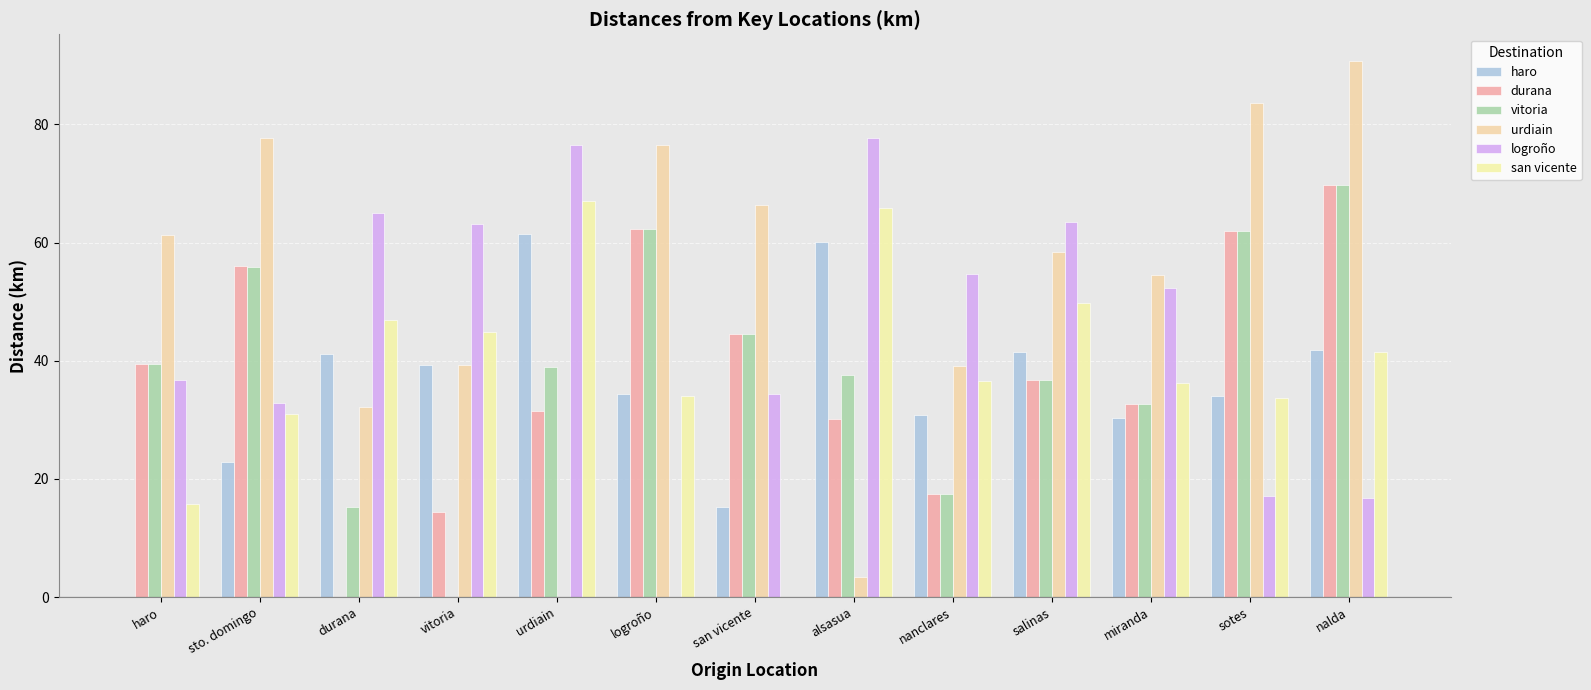

Which series has the largest total across all categories?

urdiain